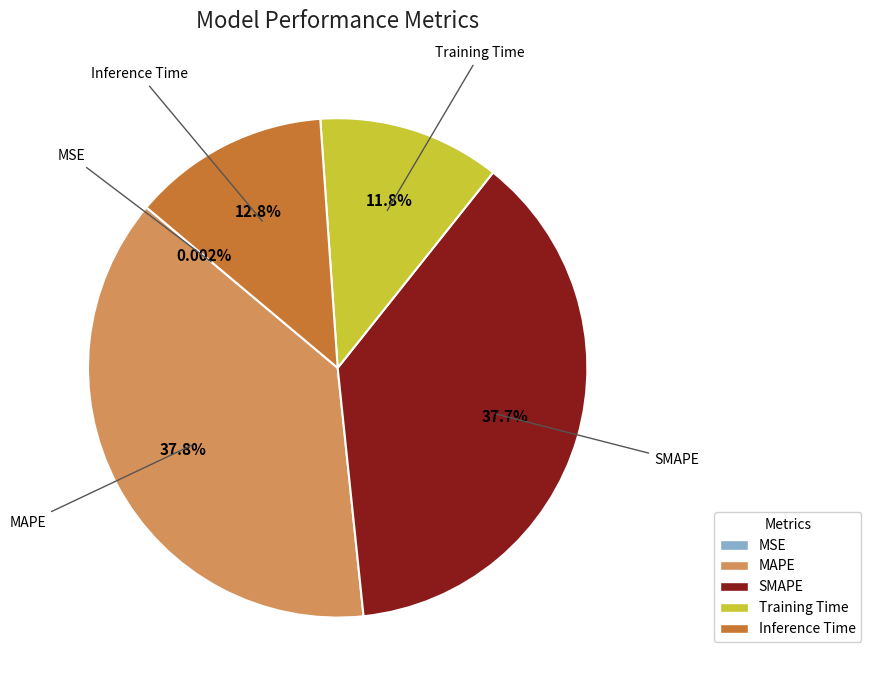

To the nearest percent, what portion does MAPE represent?

38%